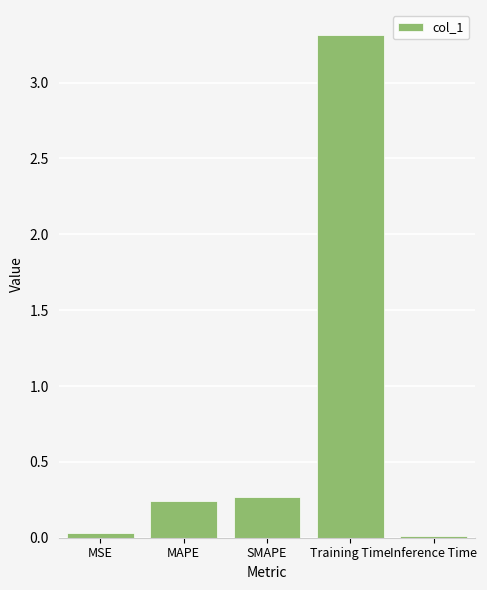

Which category has the highest value across all series?

Training Time